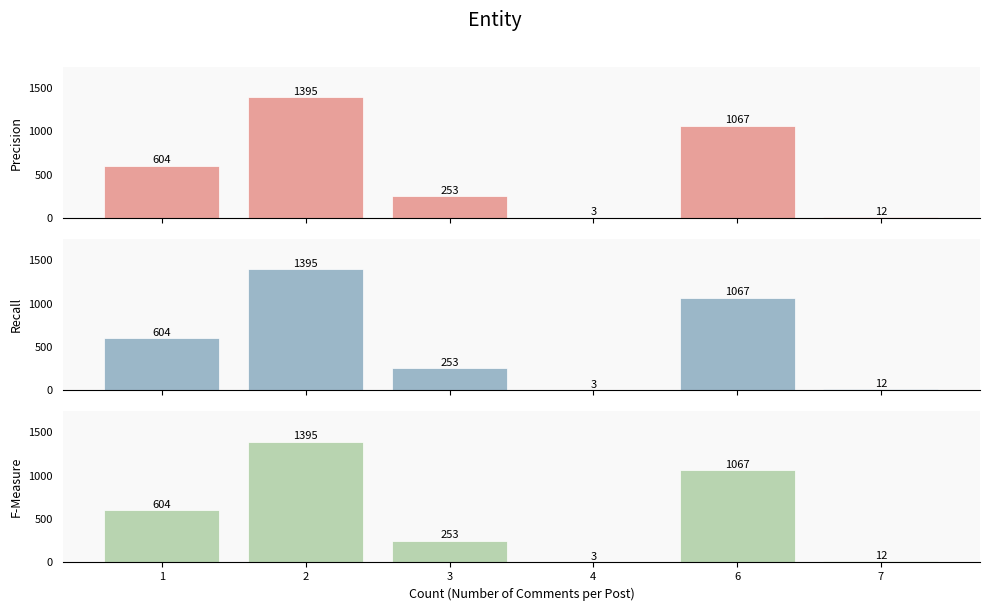

Which series has the largest total across all categories?

Precision